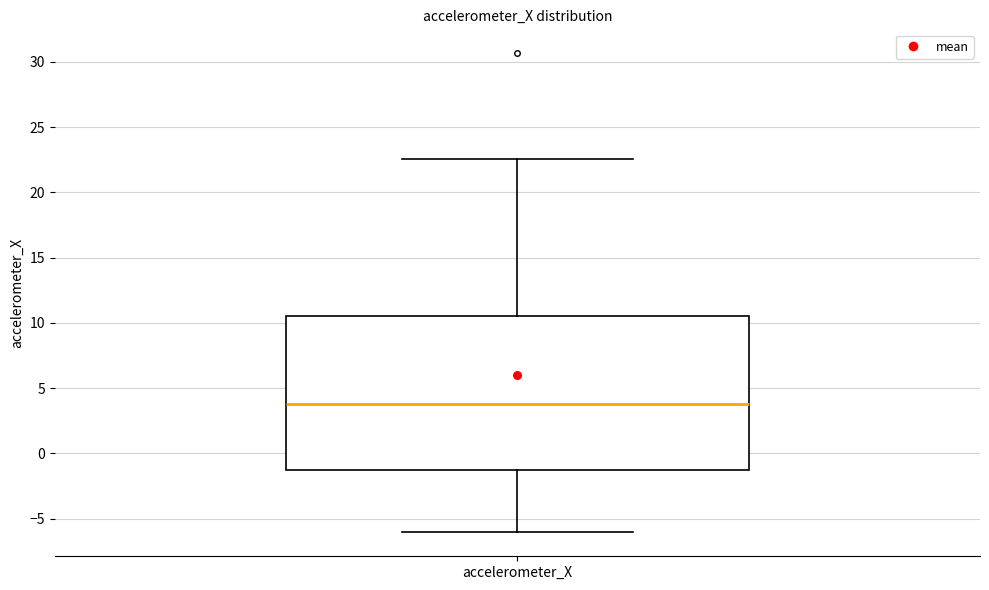

Where does the lower whisker of the box for accelerometer_X end on the y-axis? The values are not printed on the chart, so give them approximately, as read against the axis.

-6.0